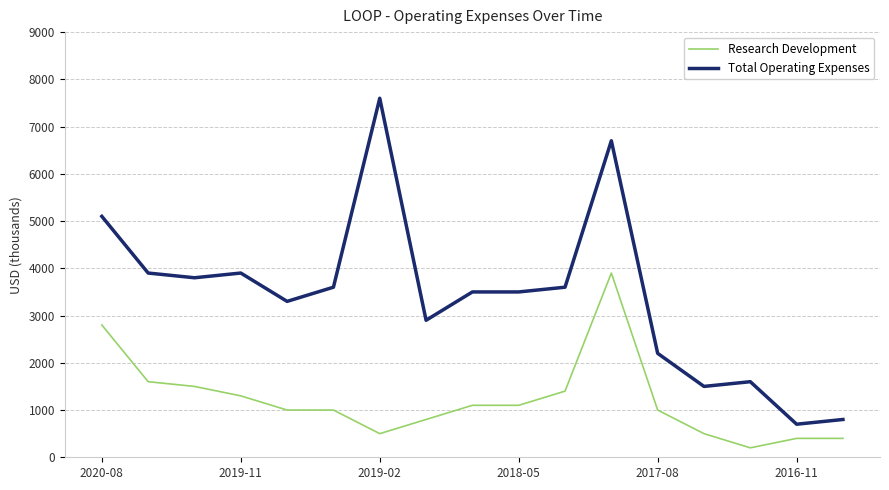

Rank the series by their average value, from lowest to highest.

Research Development, Total Operating Expenses